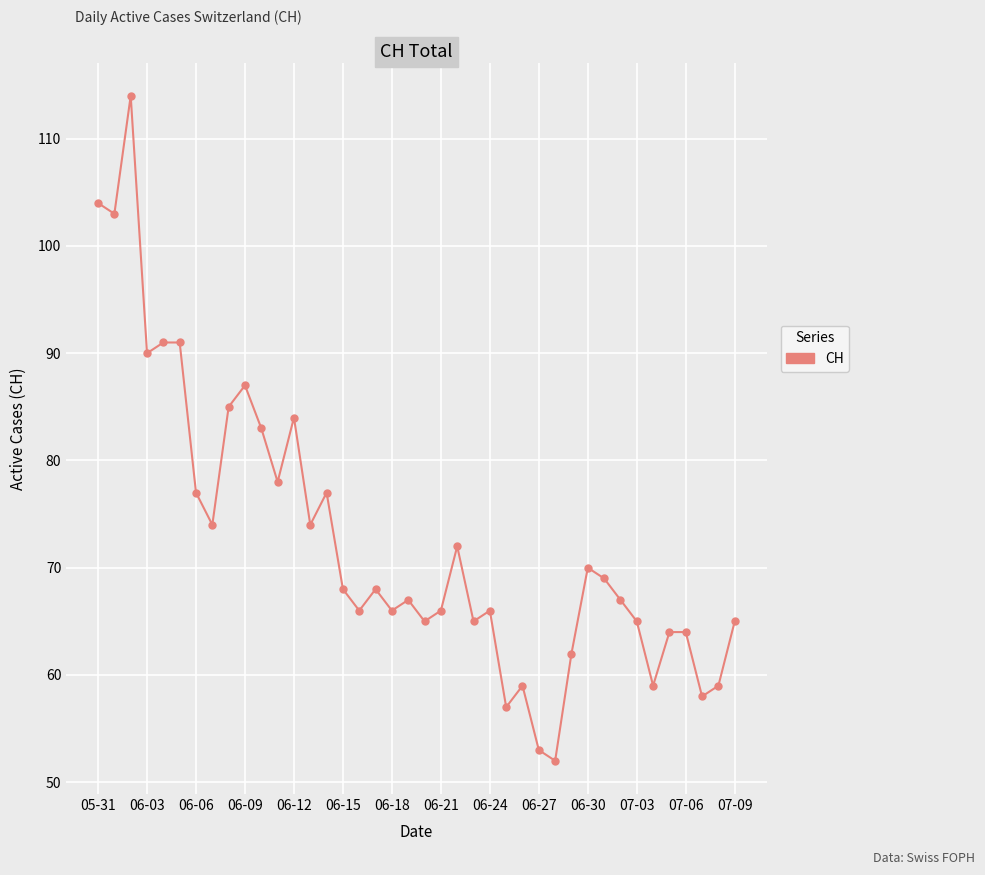

What is the maximum value shown in the chart?

114